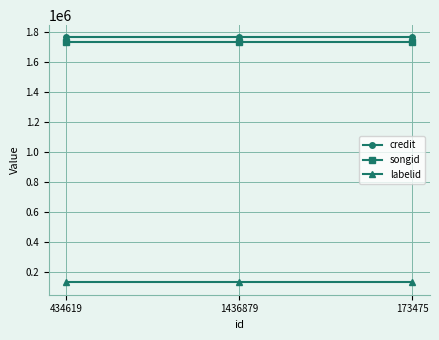

The value of songid at 1436879 is 3031443. True or false?

False